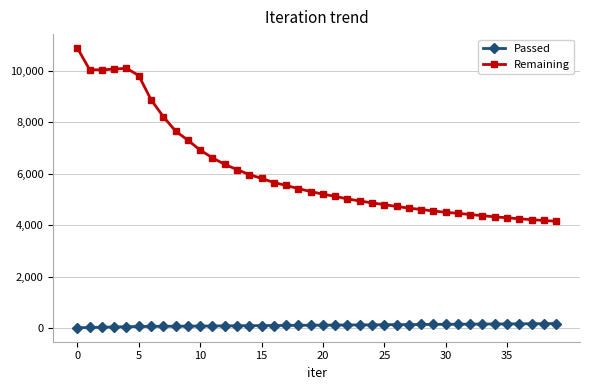

True or false: Remaining and Passed cross at least once.

False